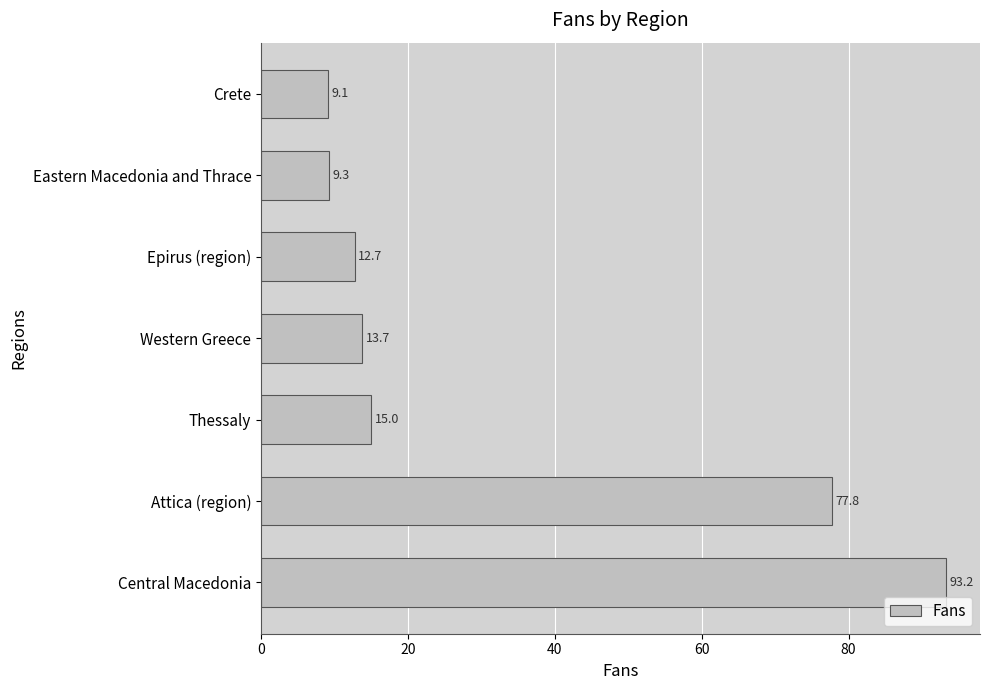

List the labels in order of value, largest first.

Central Macedonia, Attica (region), Thessaly, Western Greece, Epirus (region), Eastern Macedonia and Thrace, Crete